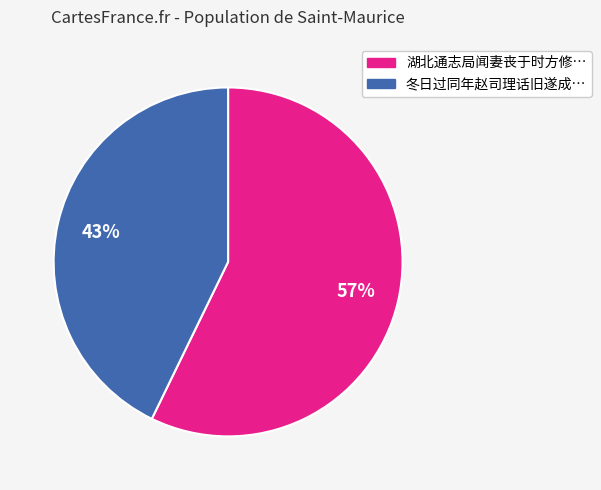

To the nearest percent, what is the difference between the largest and smallest slice percentages?

14%